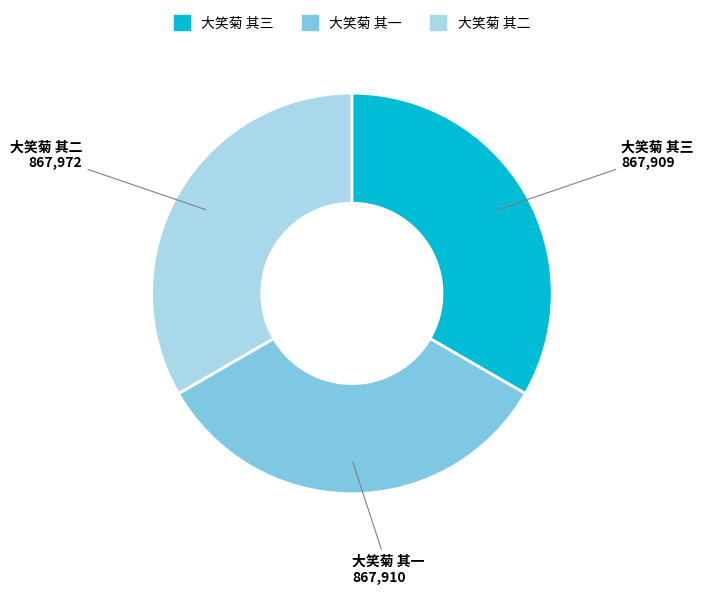

The 大笑菊 其三 slice represents 33% of the pie. True or false?

True